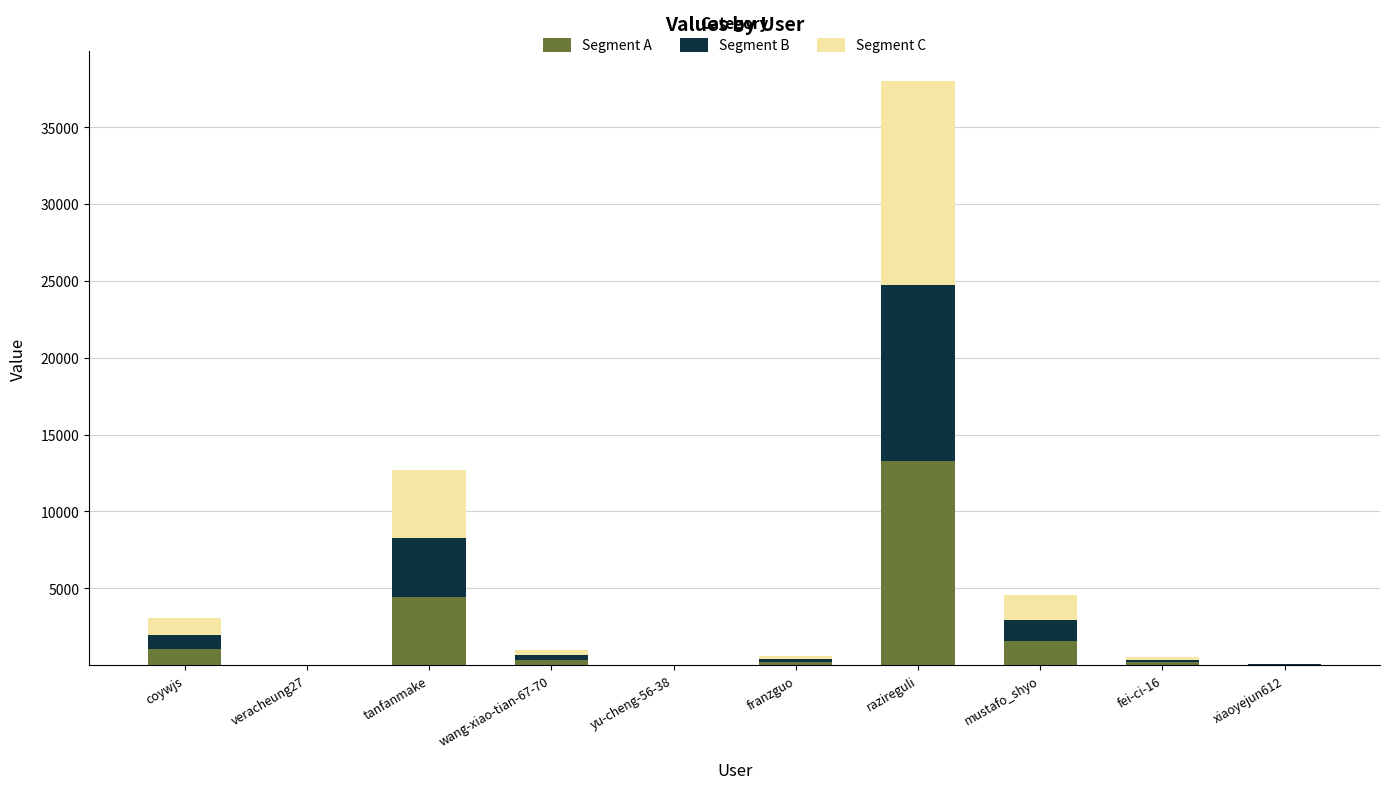

Which category has the highest value in the Segment A series?

razireguli